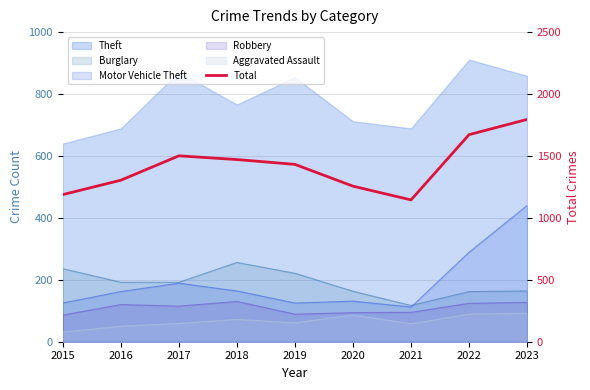

What is the value of the 7th point from the left?

1145